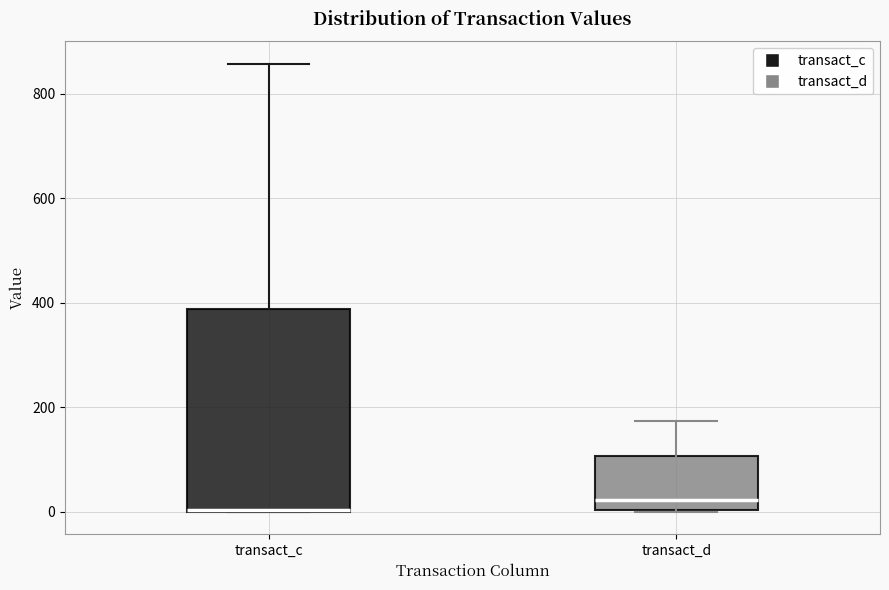

Reading left to right, transcribe this box plot: for each box, give where its median line is, the range the box spans, and where its two whiskers end, as read against the y-axis. The values are not printed on the chart, so give them approximately, as read against the axis.

transact_c: median 0 (drawn on the box's lower edge), box 0 to 380, whiskers 0 to 860
transact_d: median 20, box 0 to 100, whiskers 0 to 180